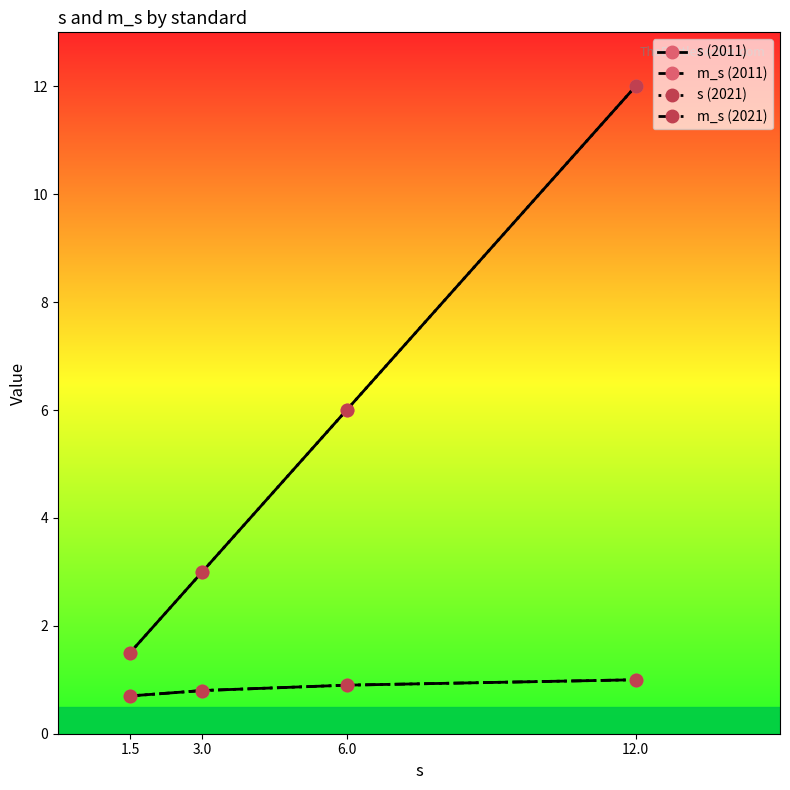

Which category has the highest value across all series?

12.0